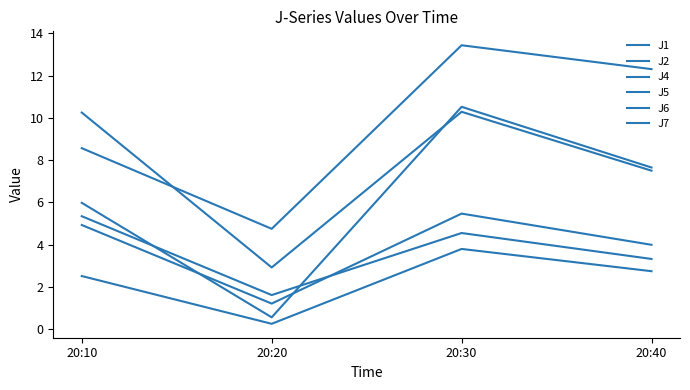

What is the spread (max minus min) of values at 20:20?

4.5